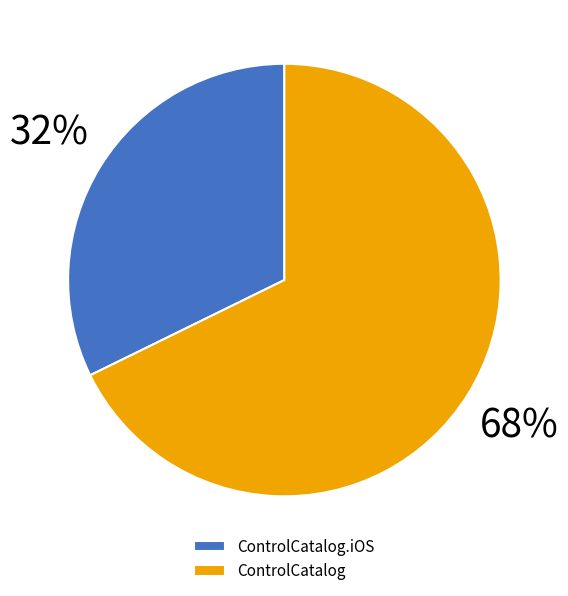

What is the majority slice?

ControlCatalog